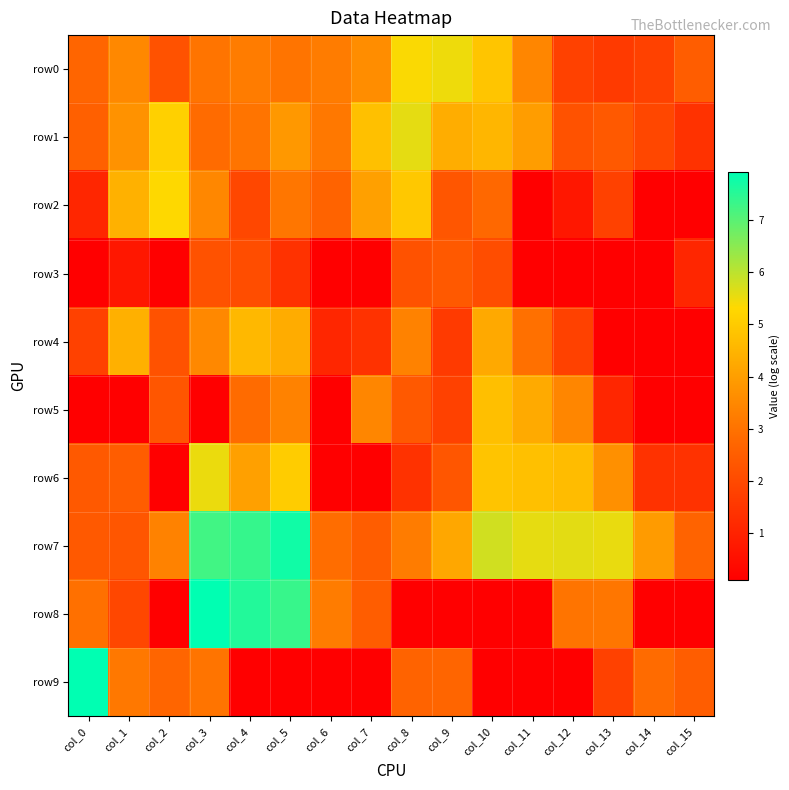

Between col_12 and col_11, which is larger?

col_11